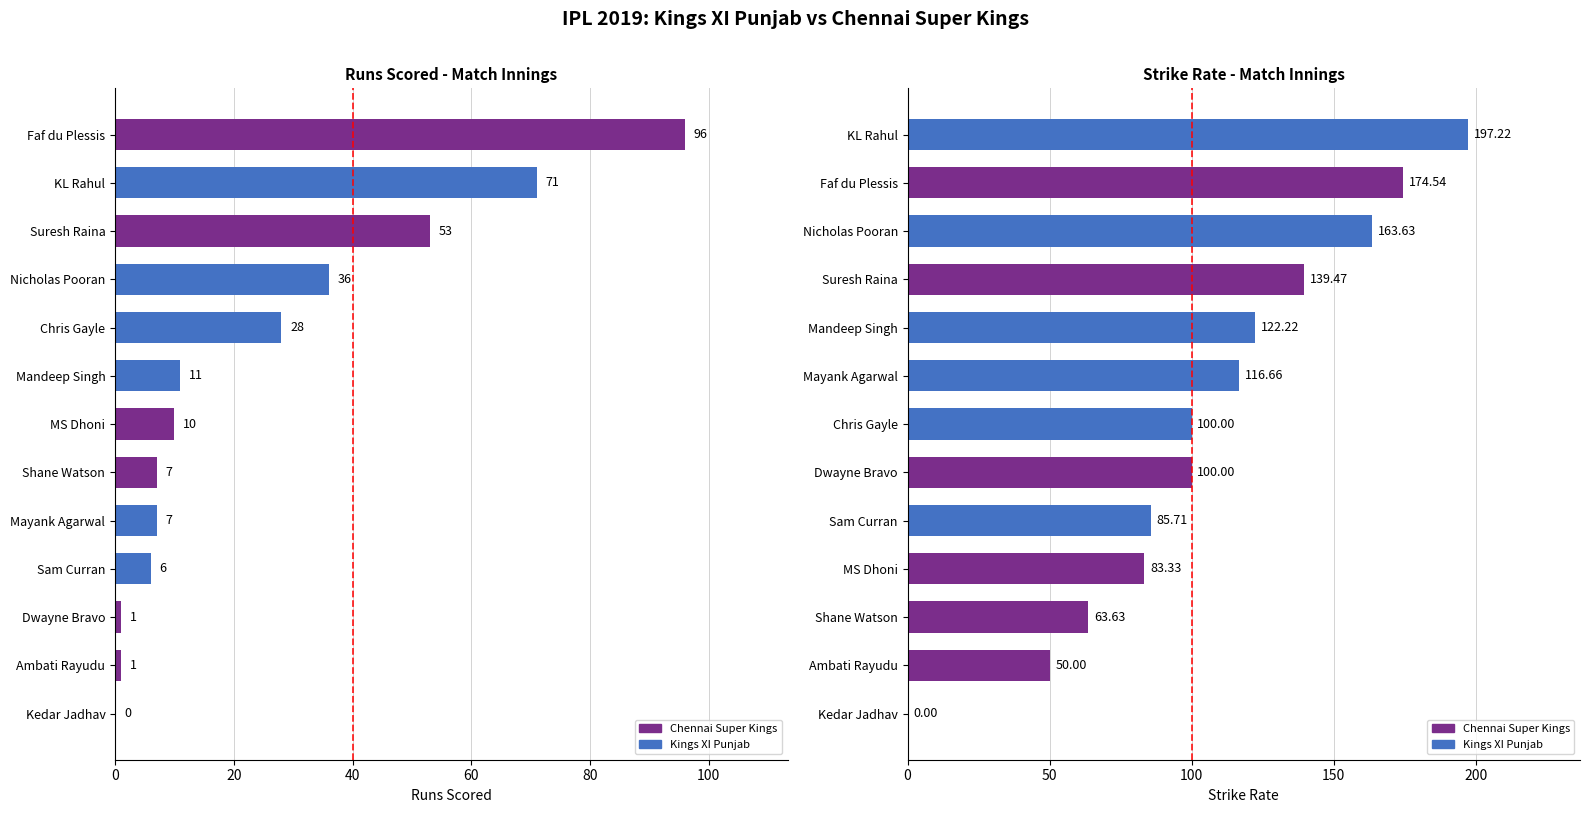

What is the label of the 11th bar from the right?

Suresh Raina